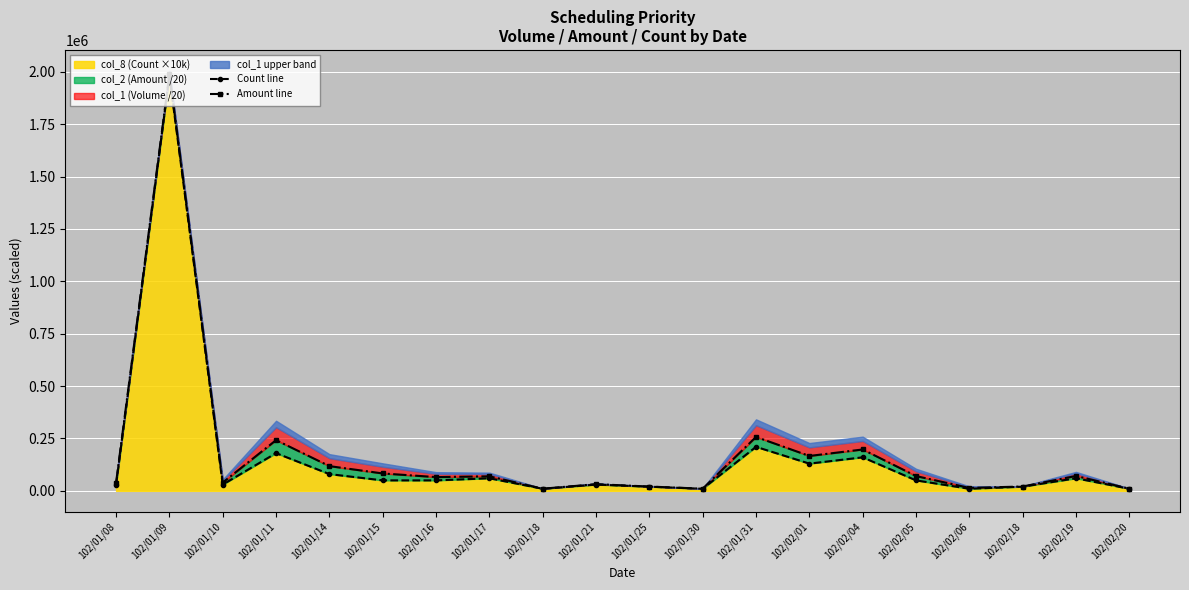

What is the label of the 2nd point from the right?

102/02/19